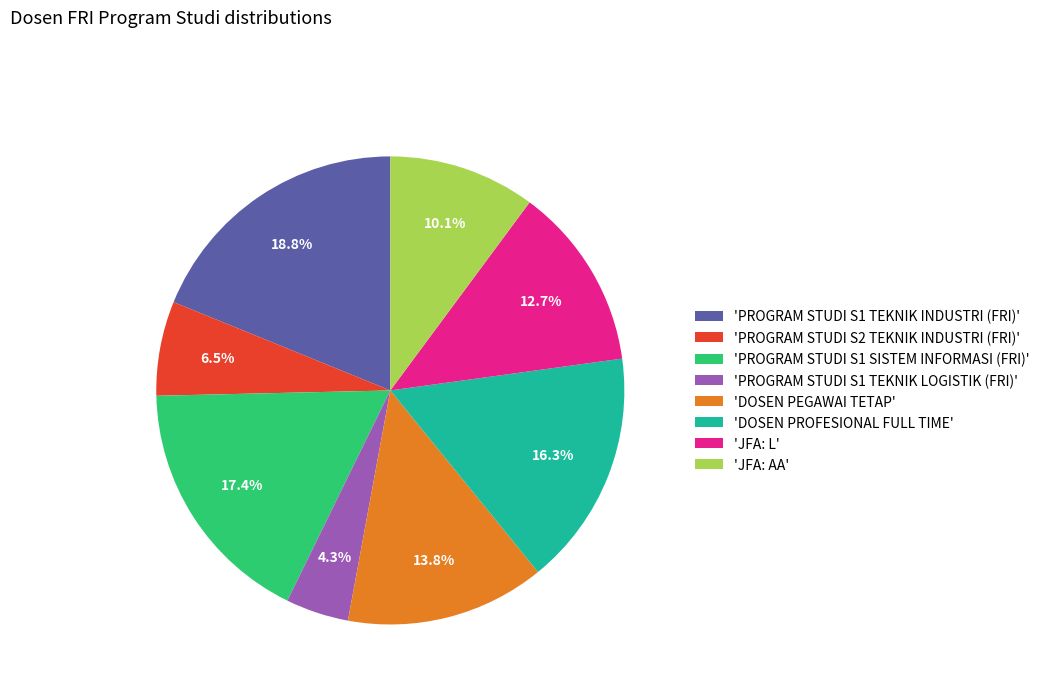

Count the number of slices in the pie.

8